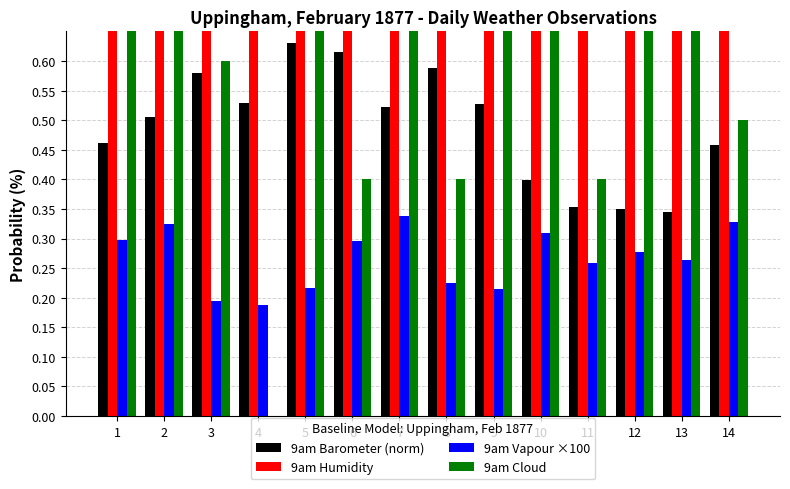

Which series has the largest total across all categories?

9am Humidity